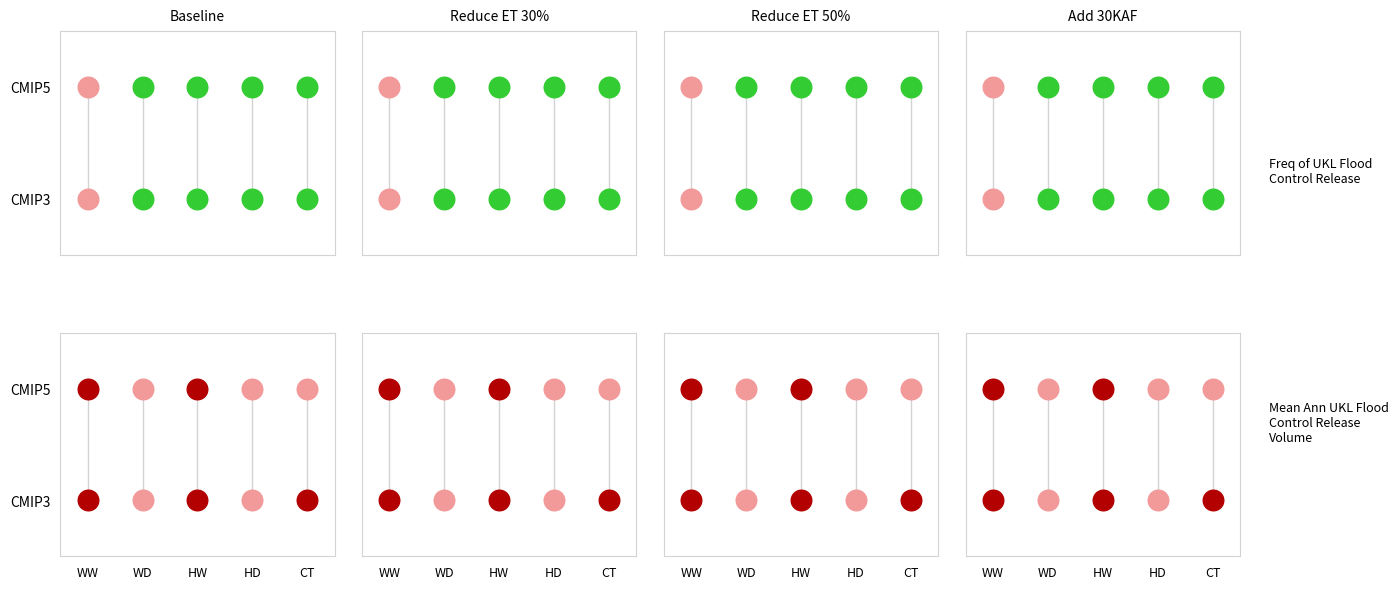

The line_CMIP5_WW_rg0_cg3 series shows 1 at WW. True or false?

True